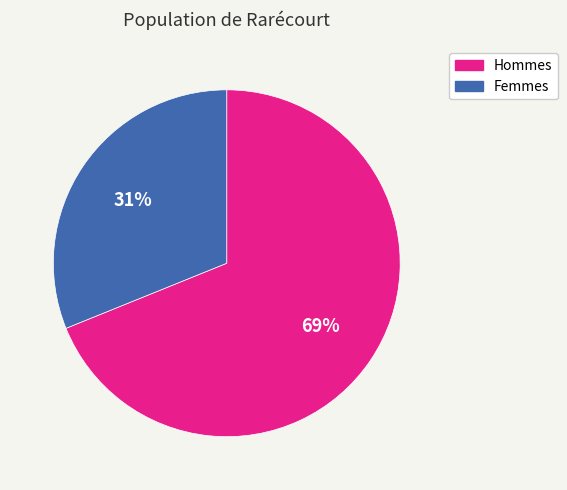

To the nearest percent, what is the difference between the largest and smallest slice percentages?

38%